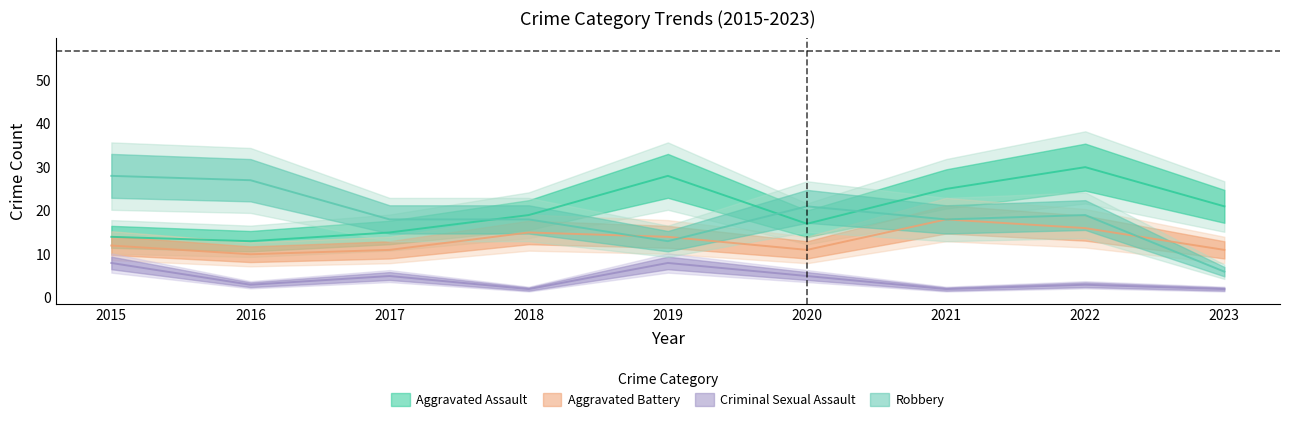

Read the Robbery value at 2019.

13